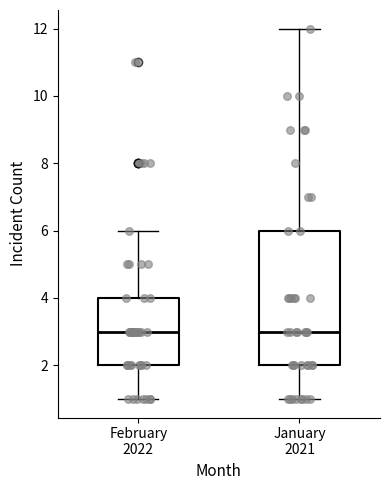

Comparing the boxes themselves (not the whiskers), which one is the tallest?

January 2021